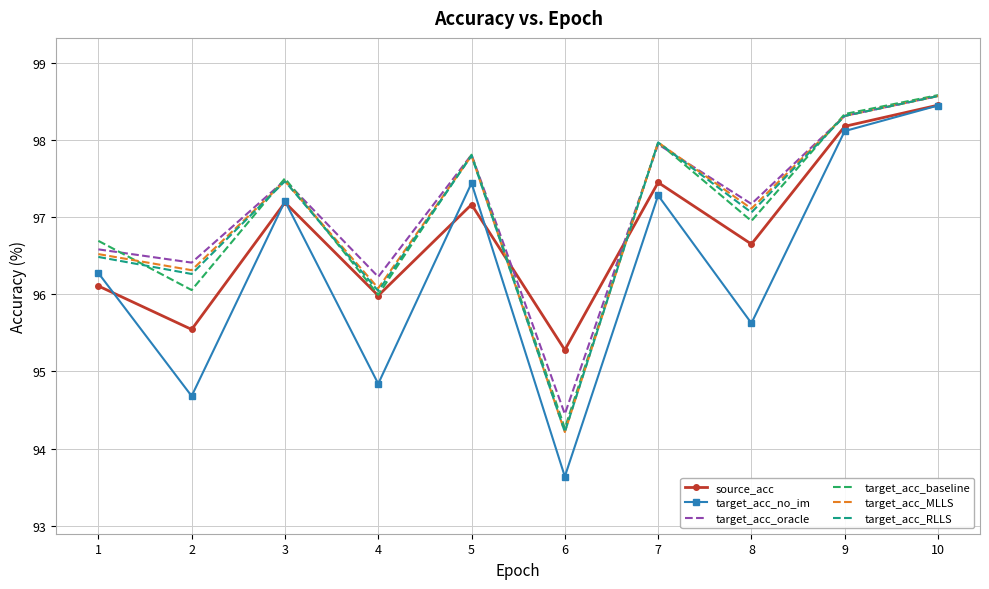

Which series has the largest total across all categories?

target_acc_oracle